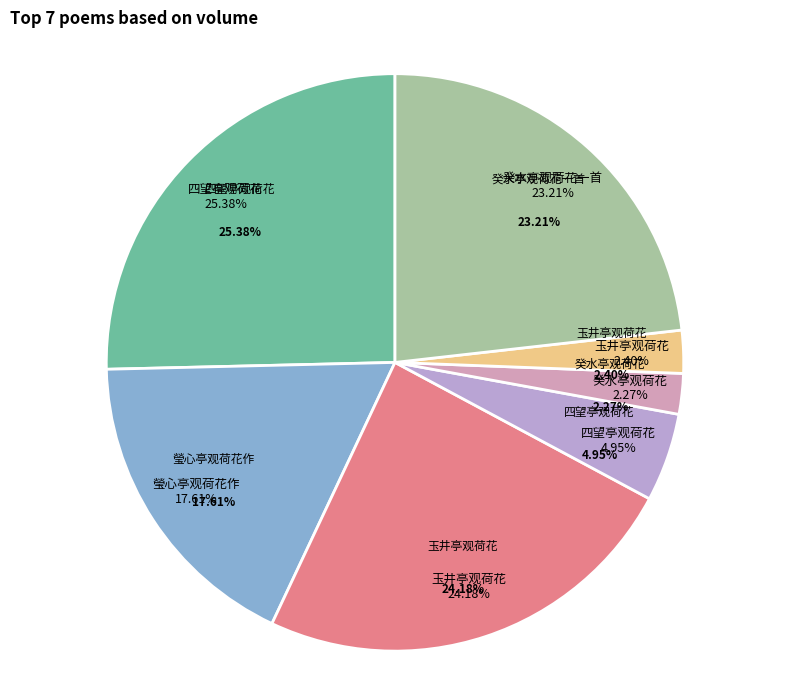

Does any single category account for the majority?

No